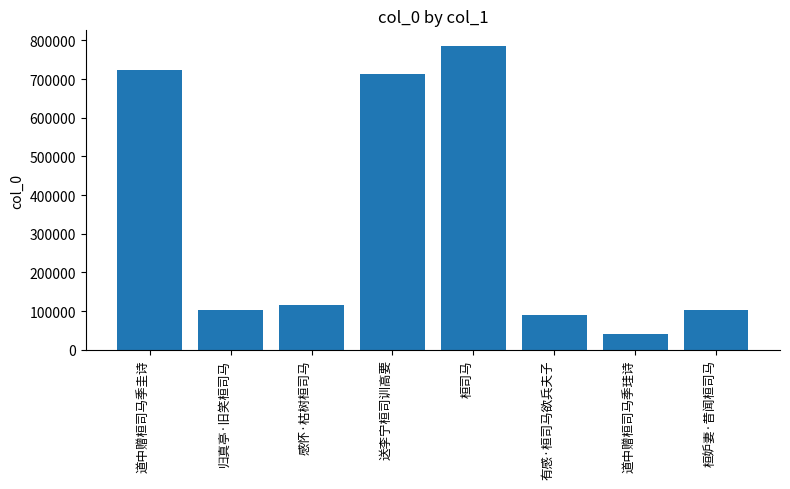

What is the label of the 7th bar from the left?

道中赠桓司马季珪诗